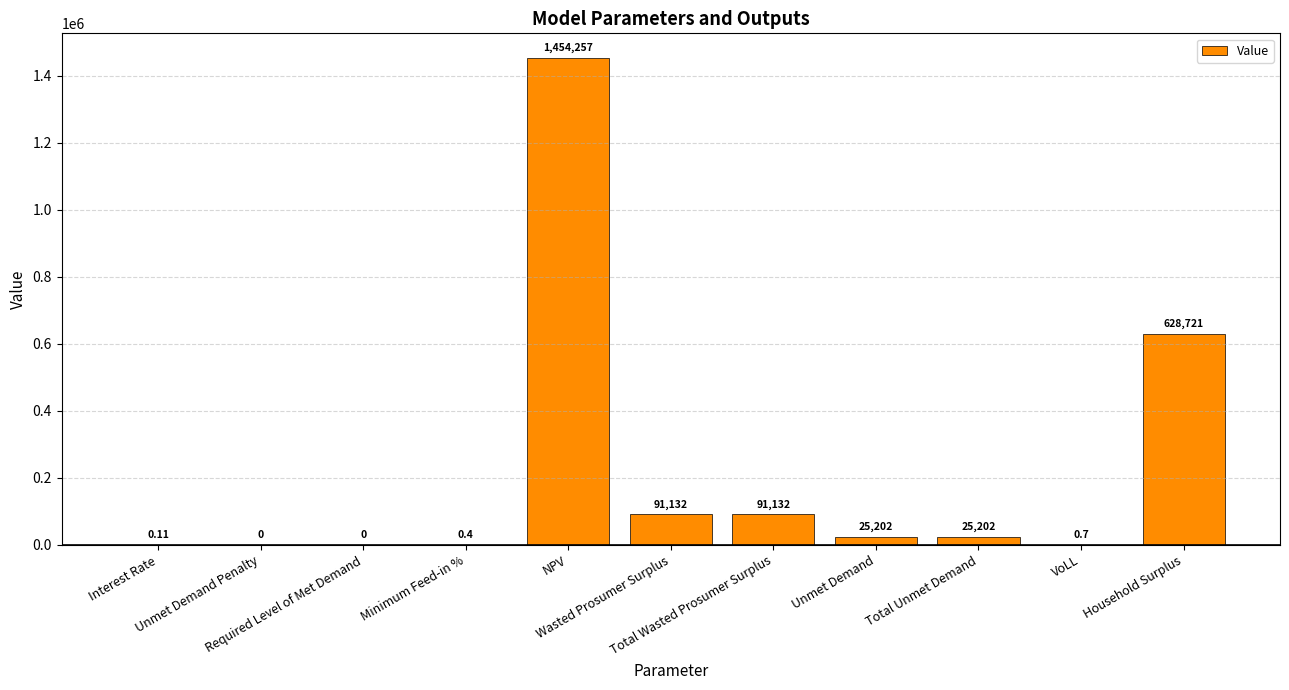

How many data points does each series have?

11